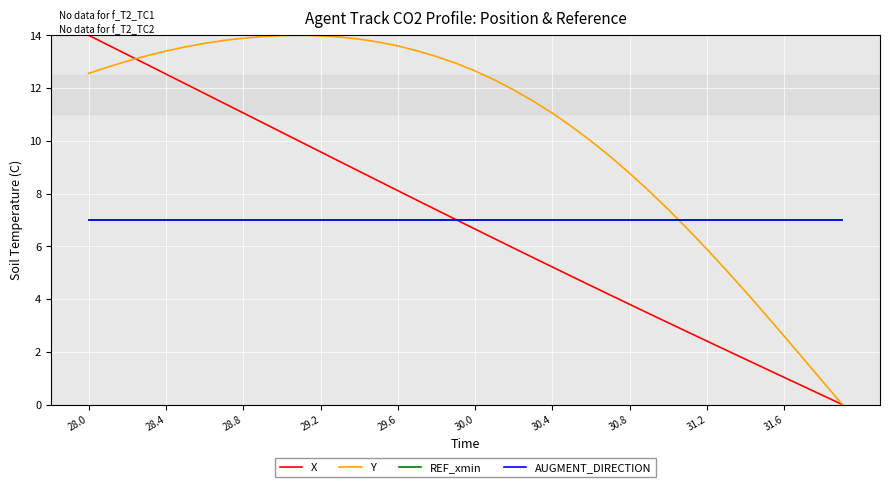

Is this an area chart (filled region under the line)?

No